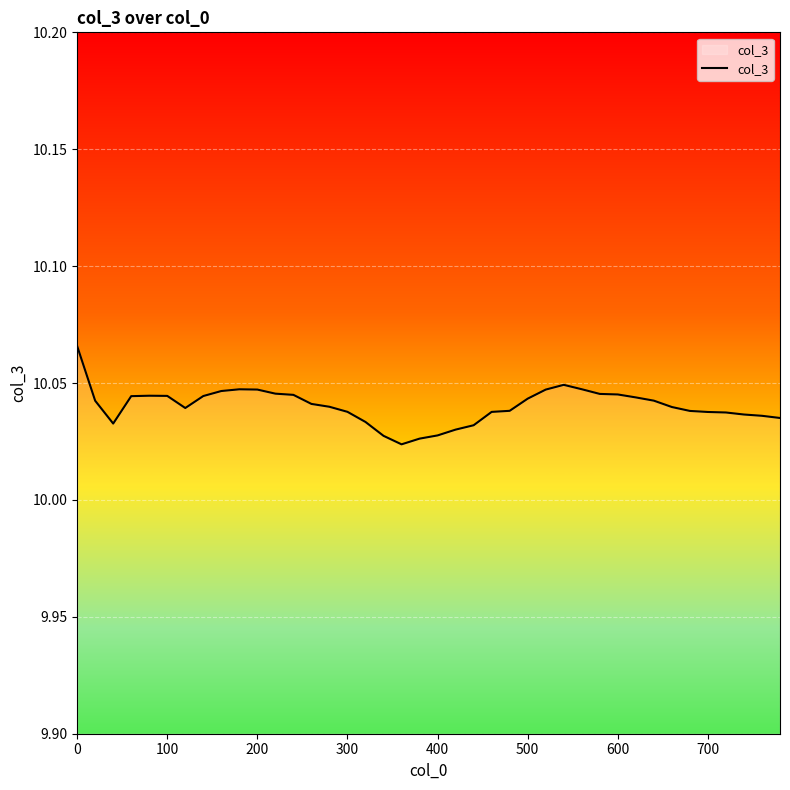

Reading left to right, extract all data points from this chart.

10.1	10.0	10.0	10.0	10.0	10.0	10.0	10.0	10.0	10.0	10.0	10.0	10.0	10.0	10.0	10.0	10.0	10.0	10.0	10.0	10.0	10.0	10.0	10.0	10.0	10.0	10.0	10.0	10.0	10.0	10.0	10.0	10.0	10.0	10.0	10.0	10.0	10.0	10.0	10.0